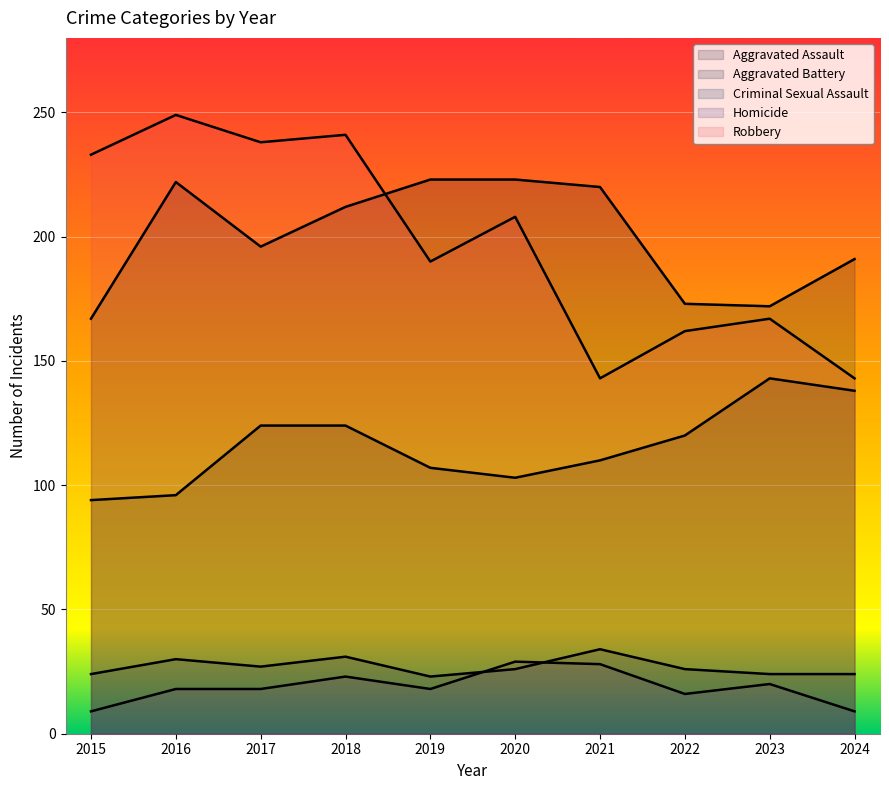

Which has a higher value, 2015 or 2020?

2020